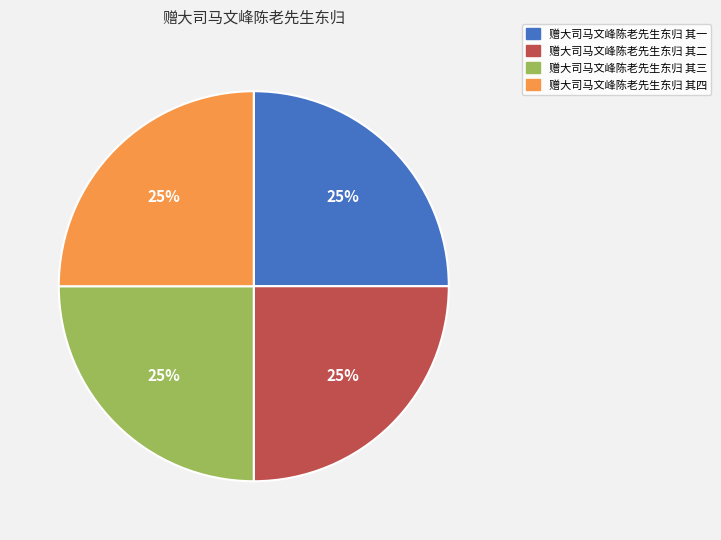

Approximately how many times larger is the value at 赠大司马文峰陈老先生东归 其一 compared to 赠大司马文峰陈老先生东归 其四?

1.0